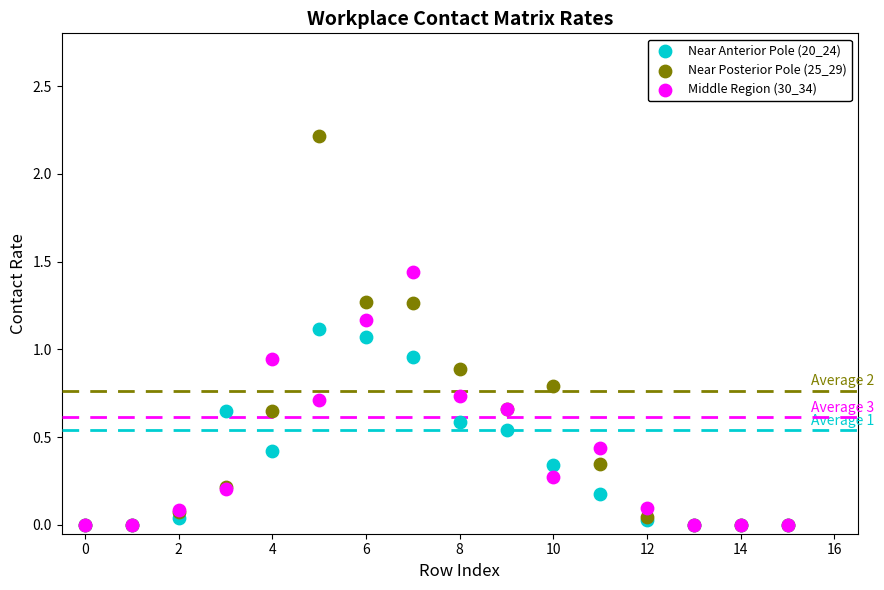

What are all the series names shown in the legend?

Near Anterior Pole (20_24), Near Posterior Pole (25_29), Middle Region (30_34)